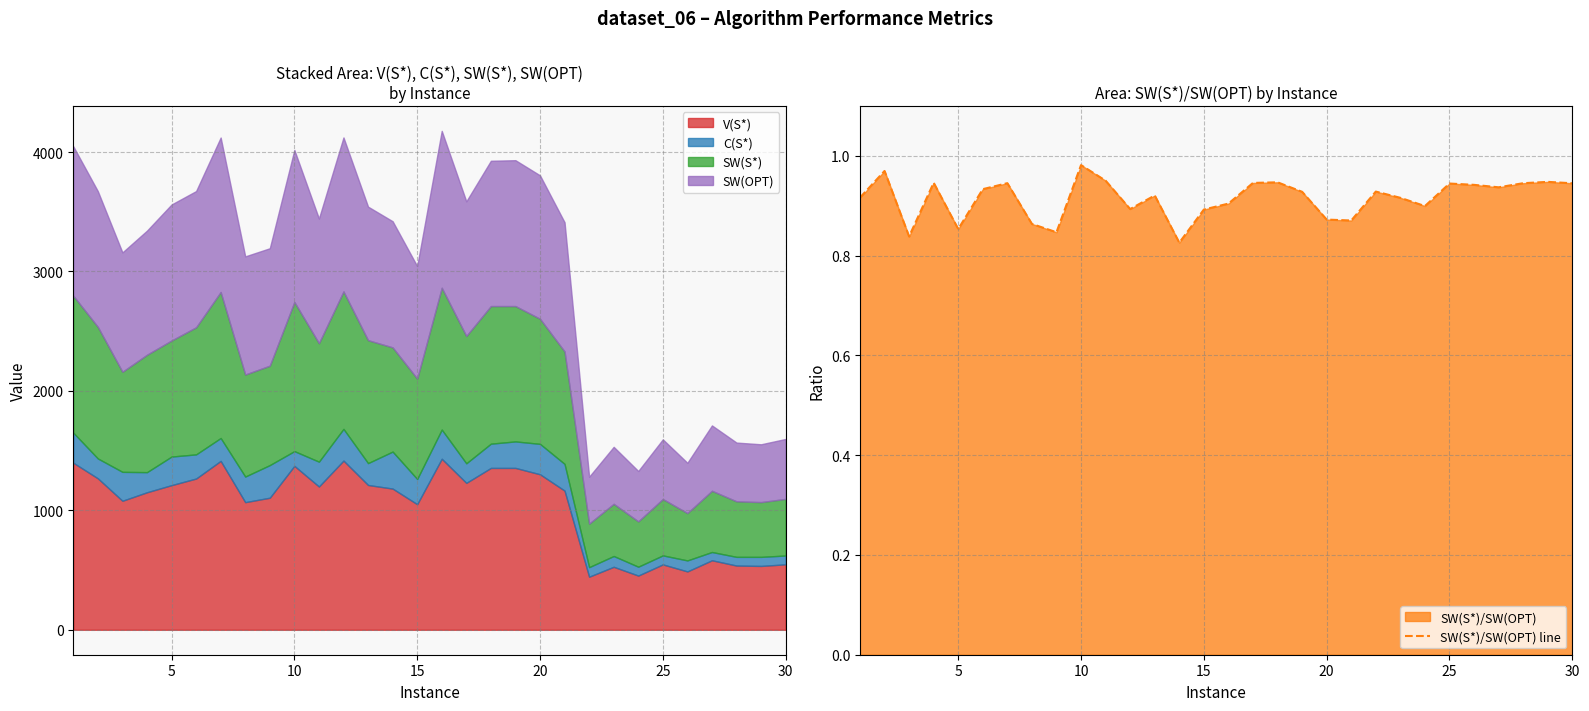

Is it true that SW(S*)/SW(OPT) line equals 1.2 at 5?

False